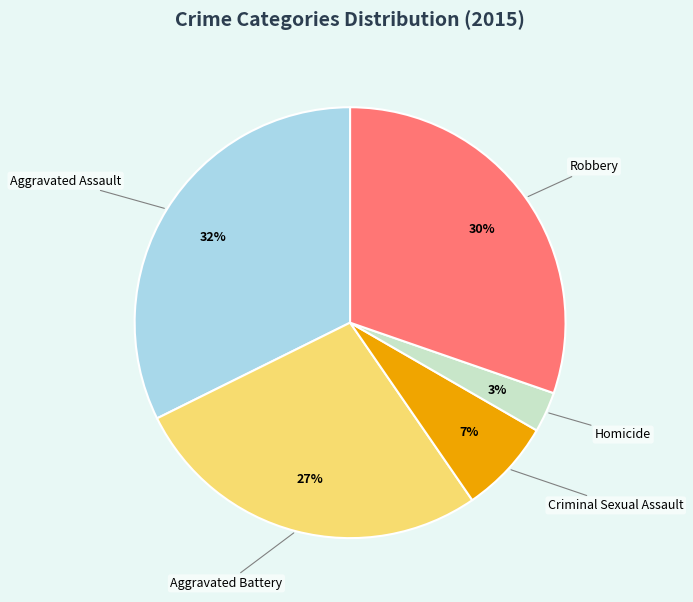

Is there any slice that represents more than half of the pie?

No